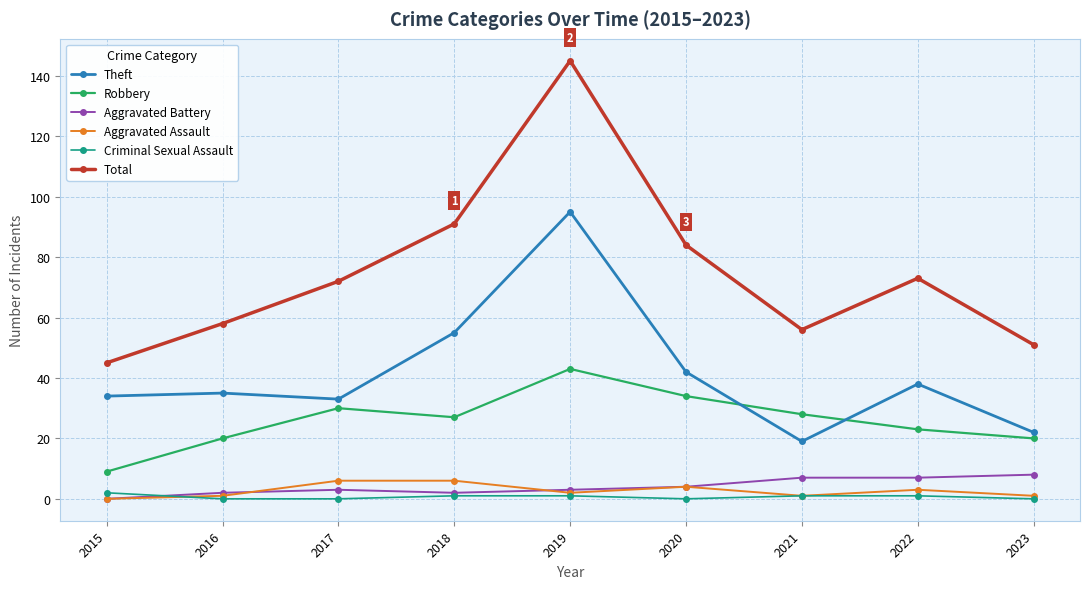

Which series has the largest total across all categories?

Total